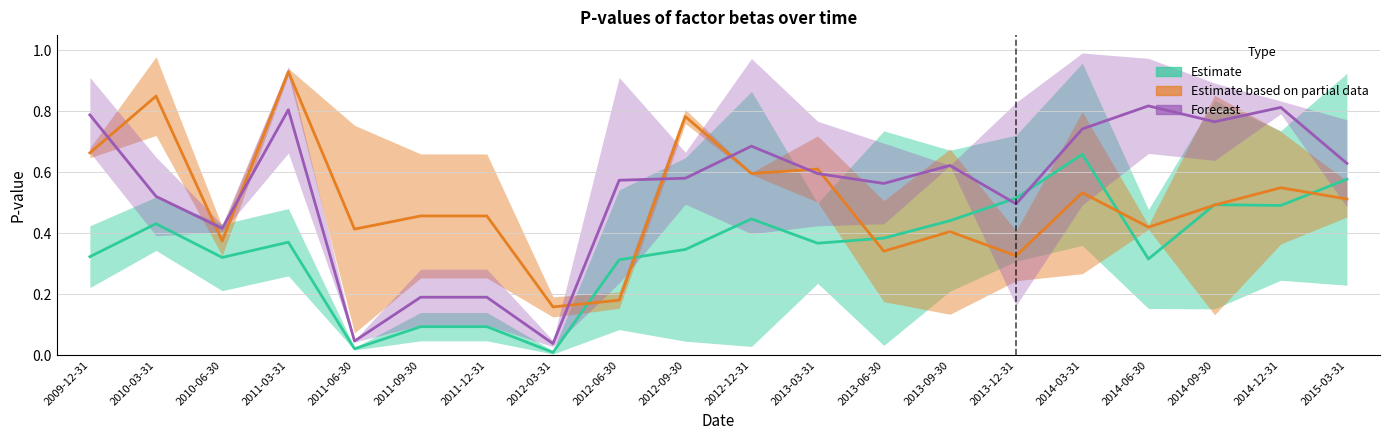

What is the difference between the maximum and second lowest values in the pvalue_SMB series?

0.8